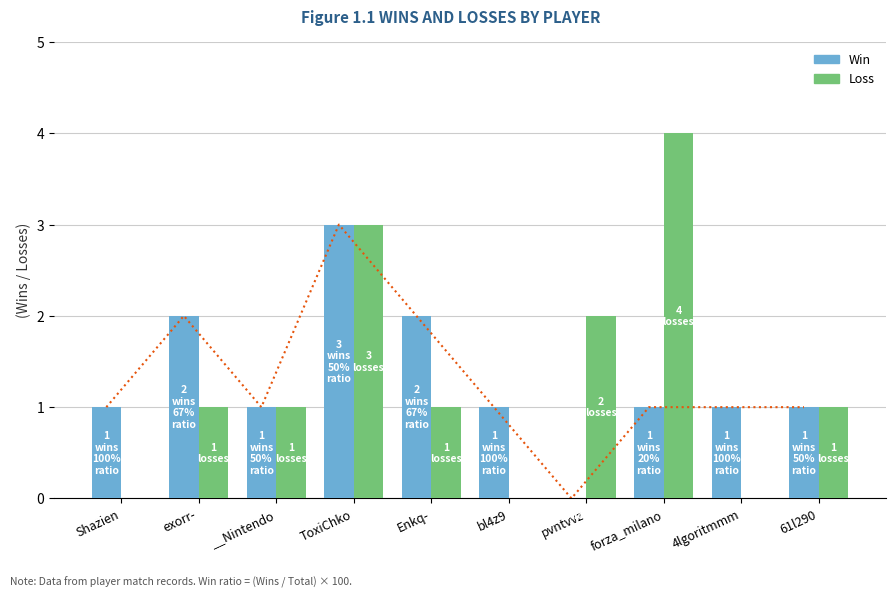

What value does the Win series have at Shazien?

1